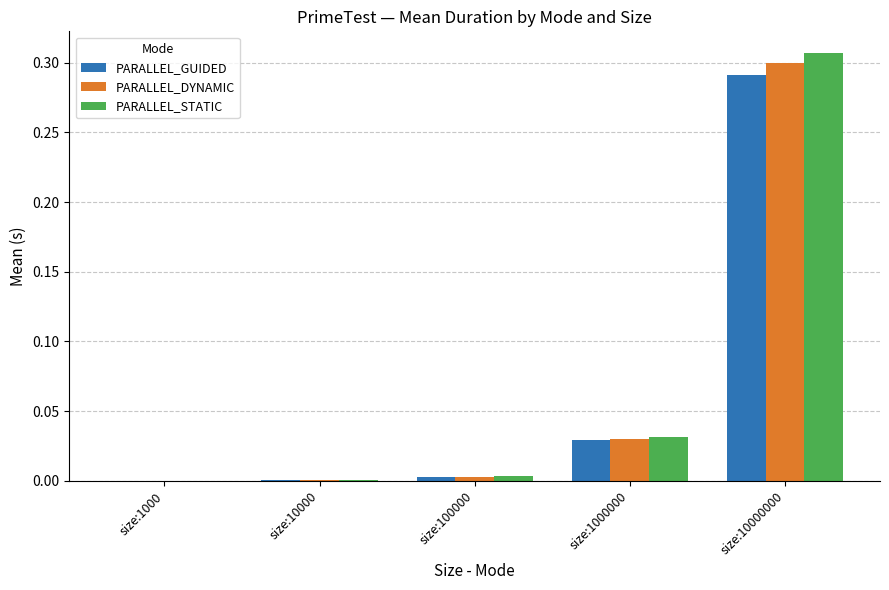

How many groups of bars are there?

5